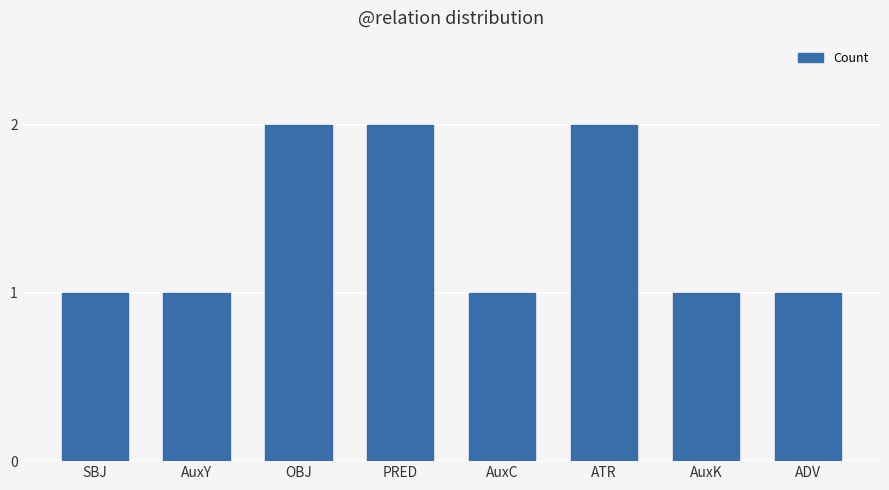

Between OBJ and SBJ, which is larger?

OBJ